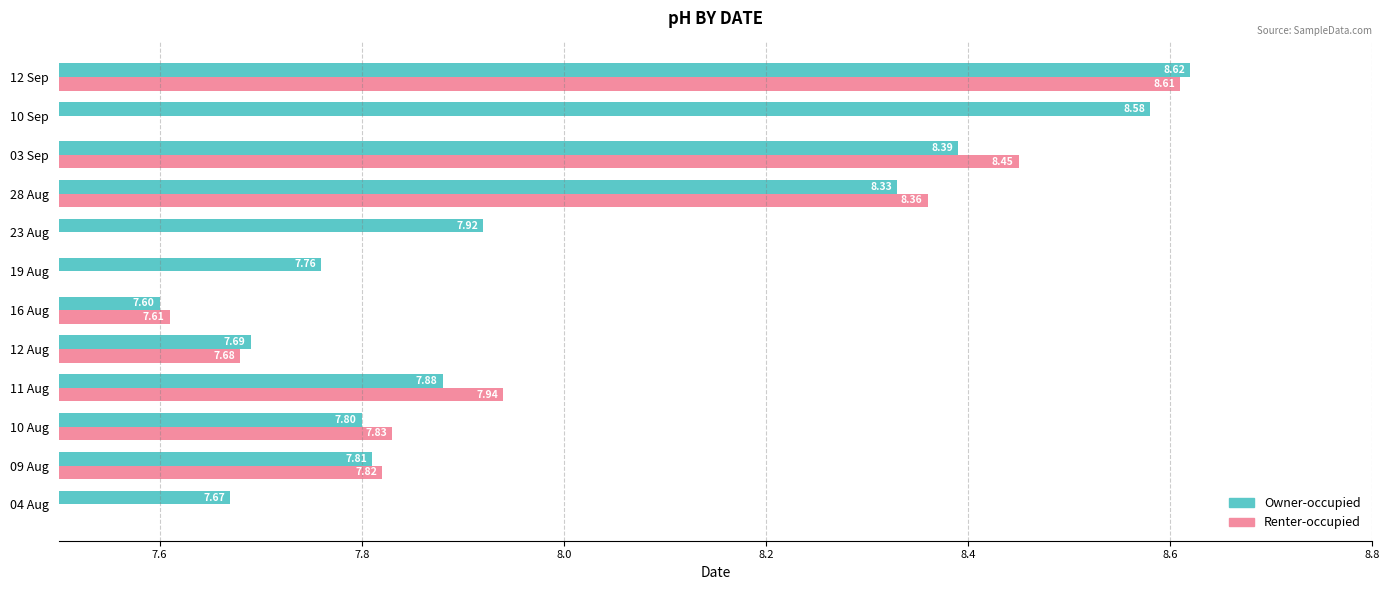

Between 19 Aug and 03 Sep, which series saw the biggest shift?

Renter-occupied